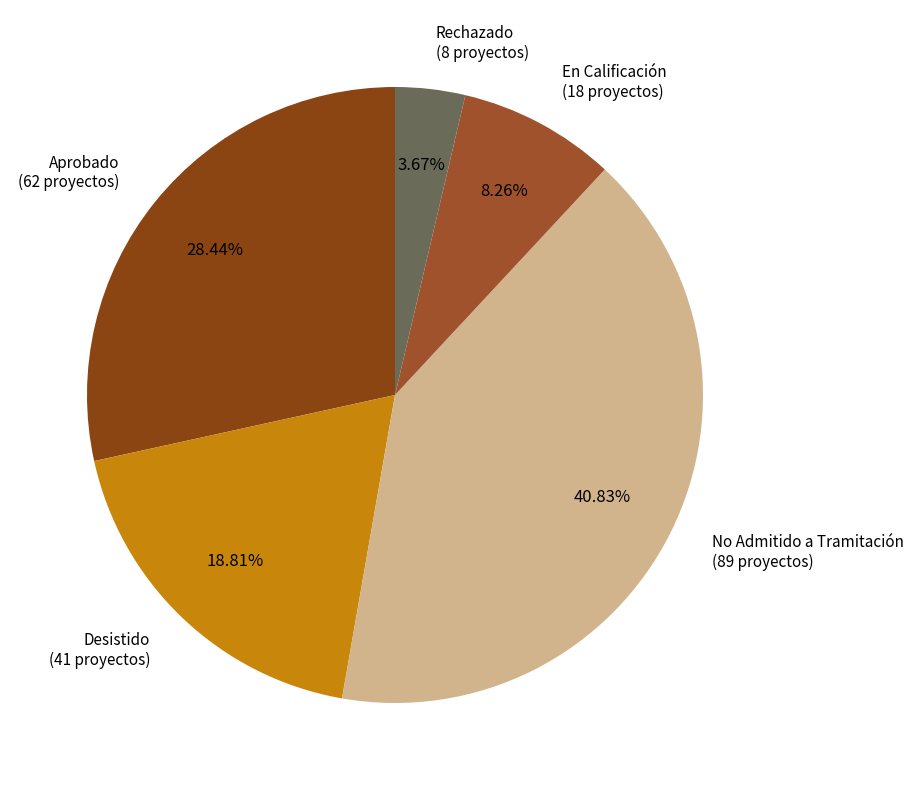

Combined, do Rechazado and Desistido account for over 50%?

No